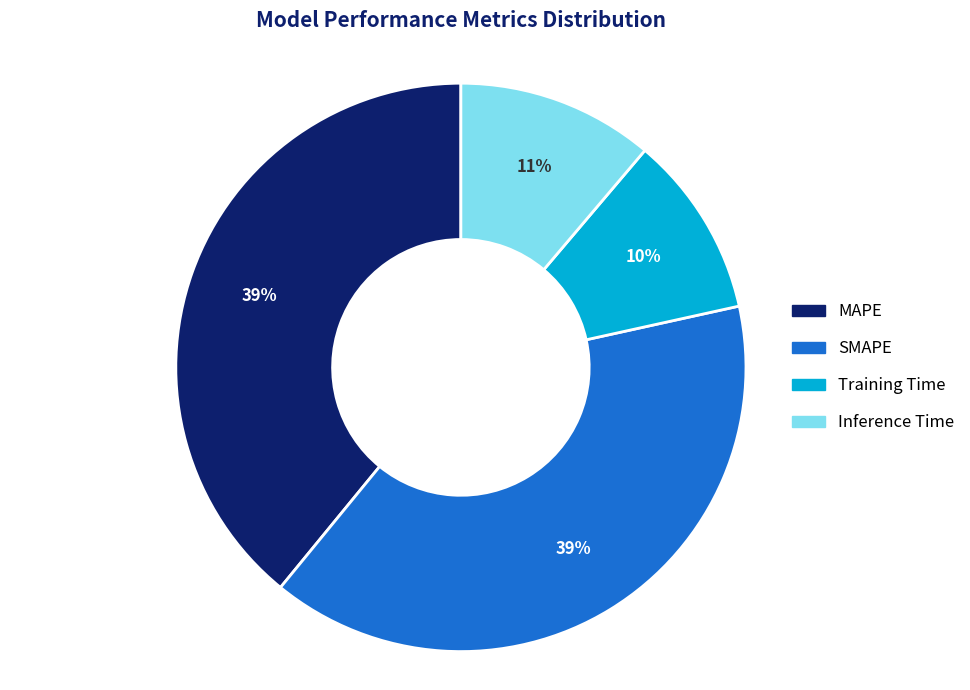

True or false: SMAPE accounts for 45% of the total.

False